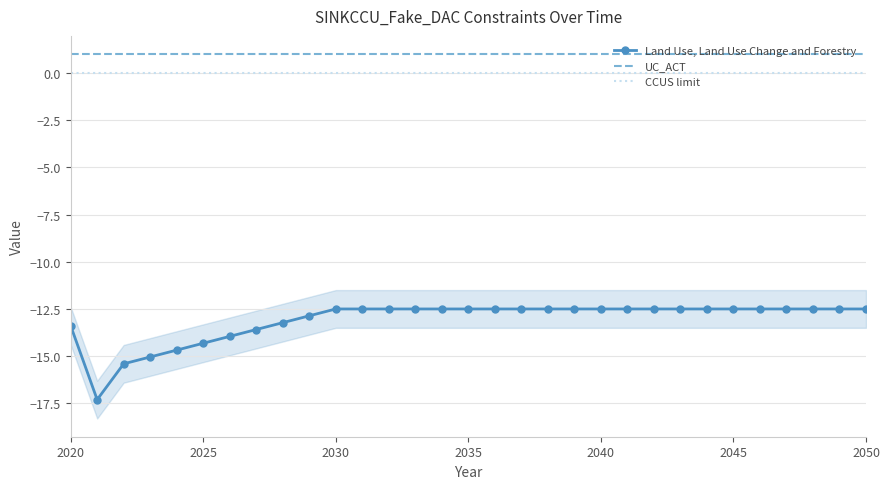

True or false: Land Use, Land Use Change and Forestry and UC_ACT cross at least once.

False